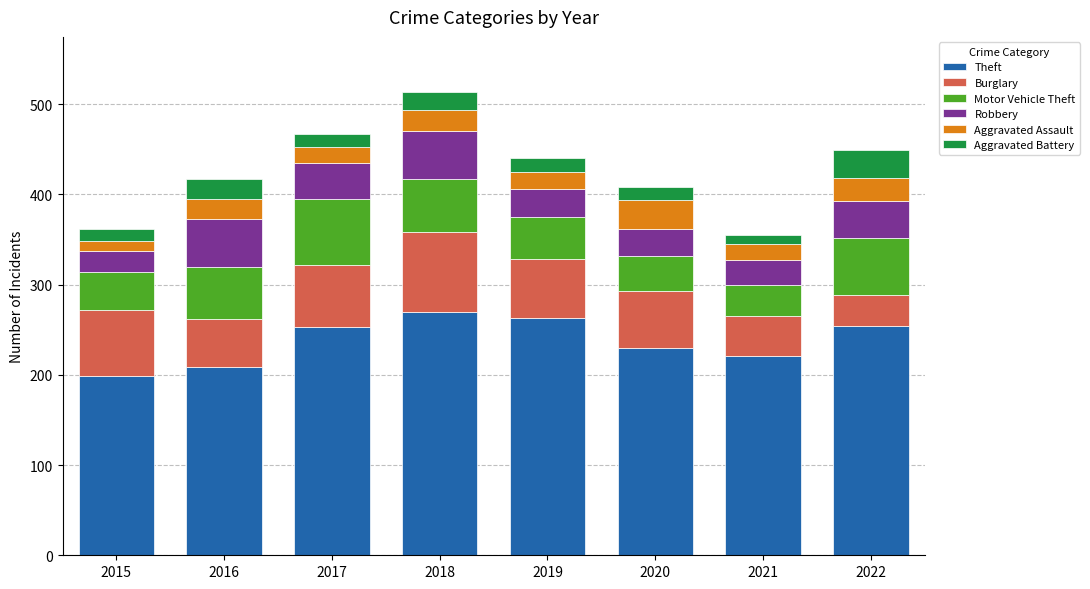

Count the number of categories in the chart.

8